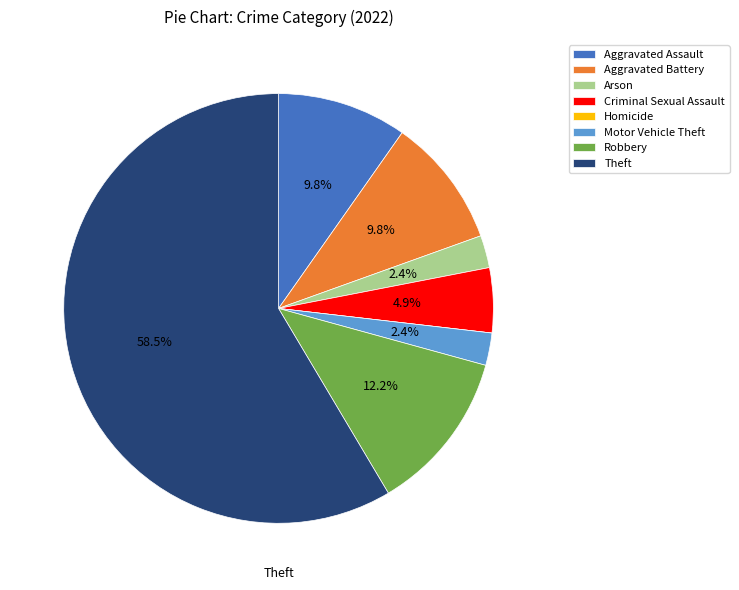

To the nearest percent, what portion does Criminal Sexual Assault represent?

5%